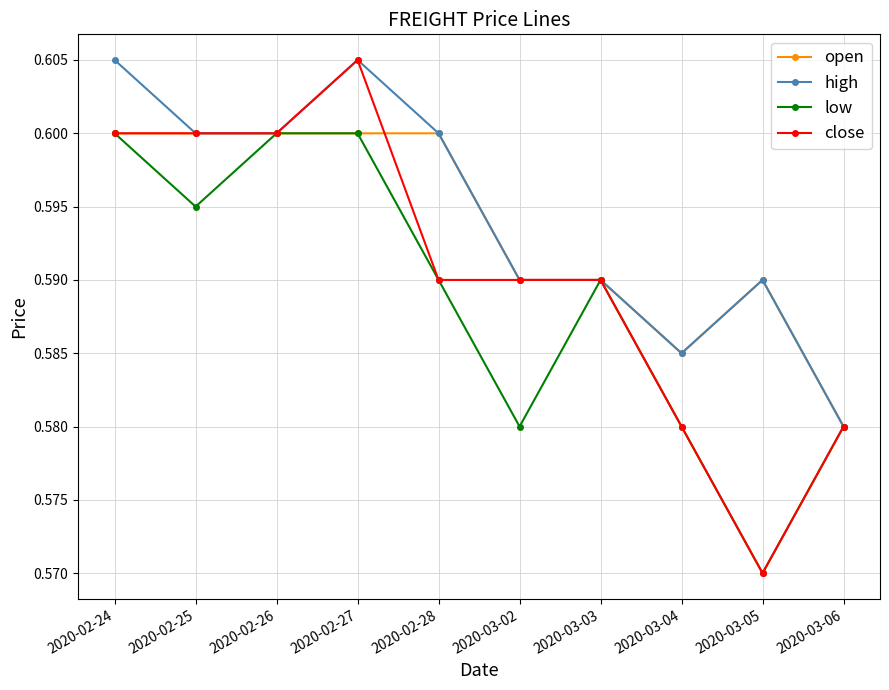

How many categories are shown in the chart?

10